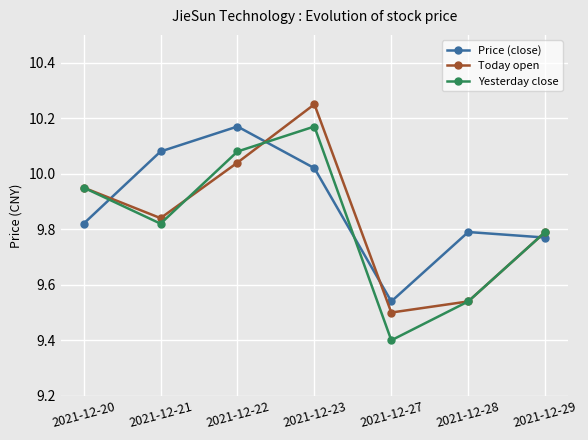

Rank the categories by Yesterday close value from lowest to highest.

2021-12-27, 2021-12-28, 2021-12-29, 2021-12-21, 2021-12-20, 2021-12-22, 2021-12-23